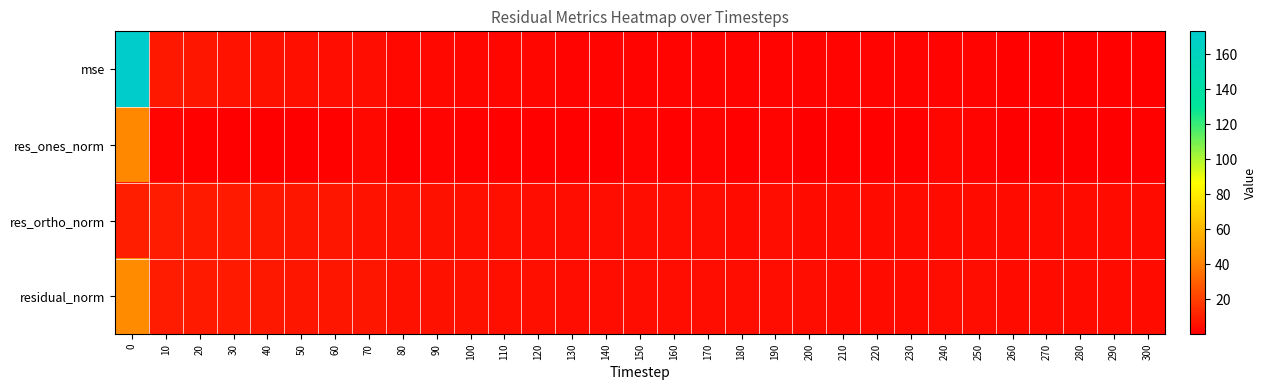

Which series changed the most between 30 and 240?

res_ortho_norm